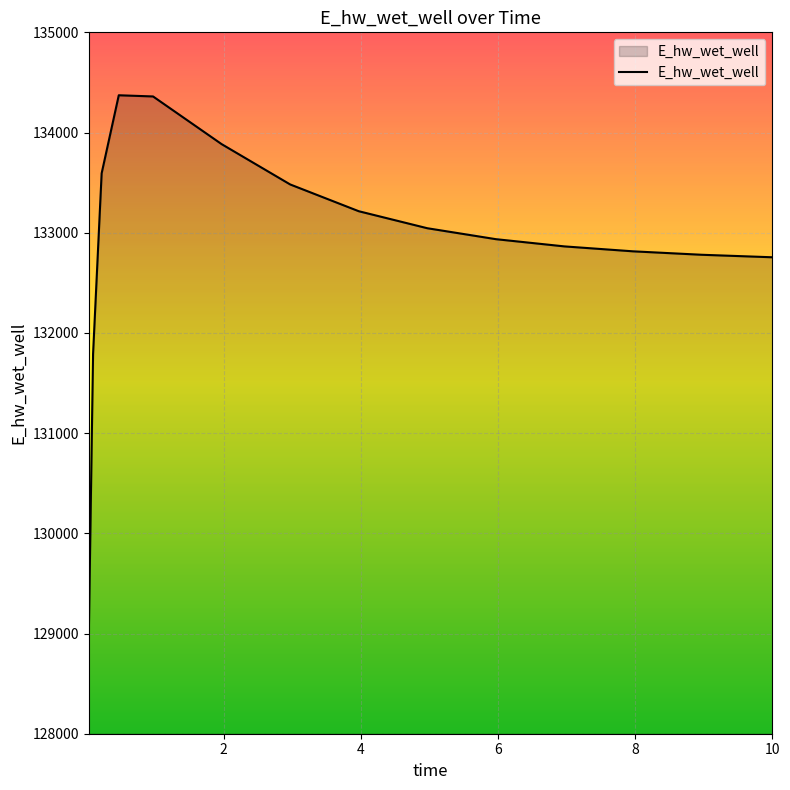

What is the difference between the maximum and minimum values?

5397.0